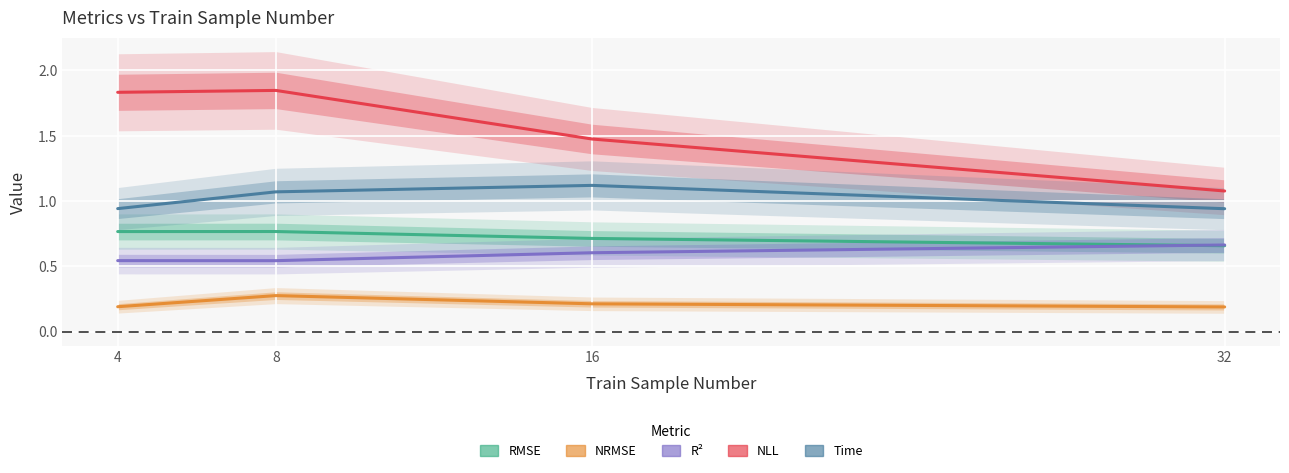

Which series changed the most between 8 and 16?

nll